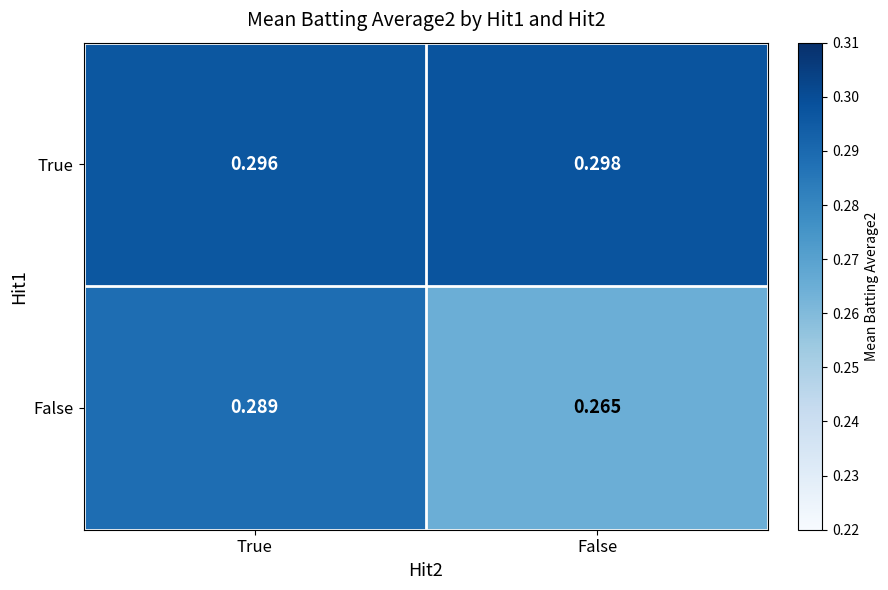

Rank the series by their average value, from highest to lowest.

True, False